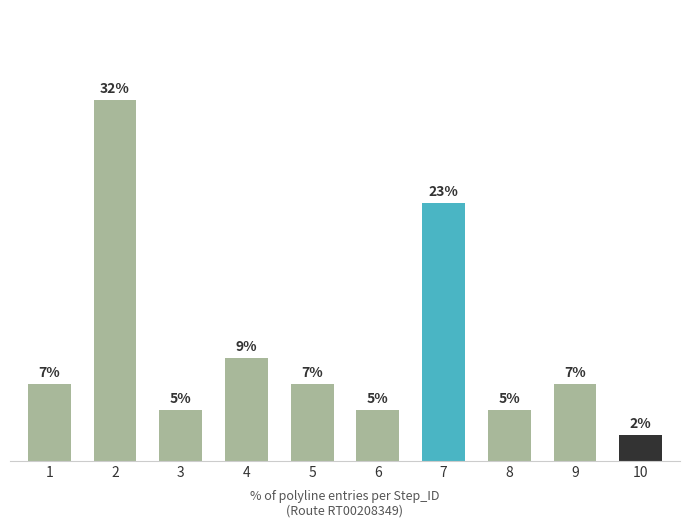

What is the minimum value shown in the chart?

1